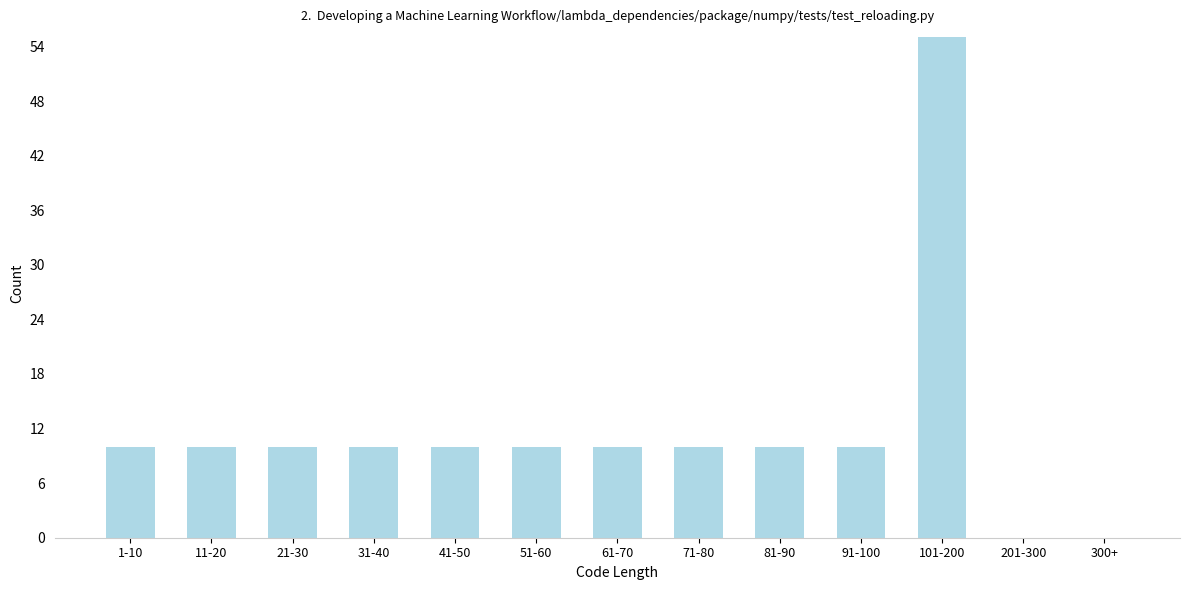

Reading left to right, list all the values displayed in this chart.

1-10=10	11-20=10	21-30=10	31-40=10	41-50=10	51-60=10	61-70=10	71-80=10	81-90=10	91-100=10	101-200=55	201-300=0	300+=0